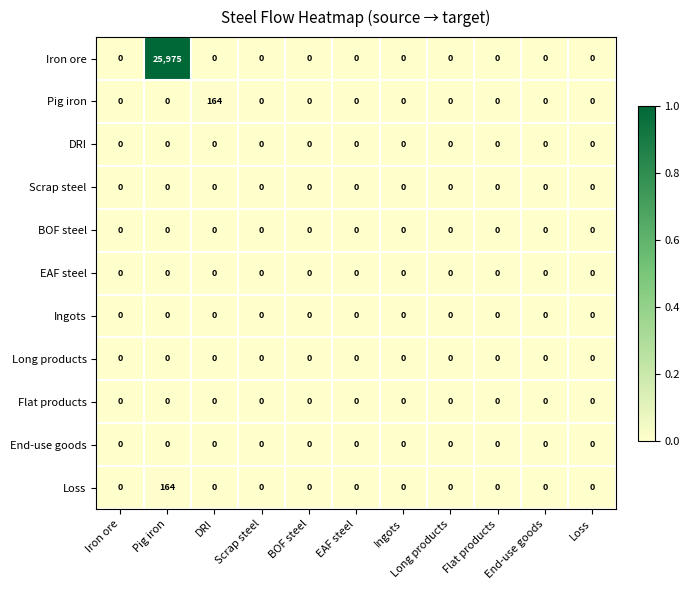

True or false: Long products has a value of 0 at Scrap steel.

True